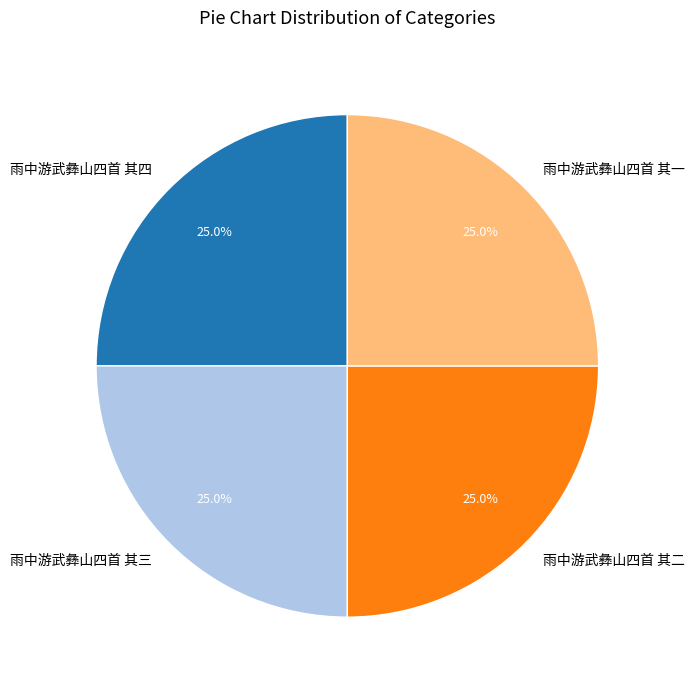

The 雨中游武彝山四首 其四 slice represents 25% of the pie. True or false?

True